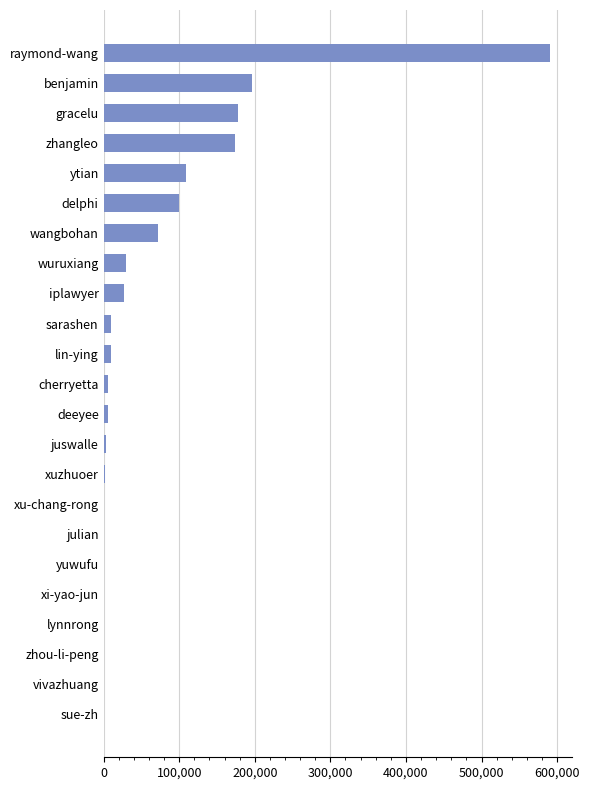

The chart shows a value of 29756 at wuruxiang. True or false?

True